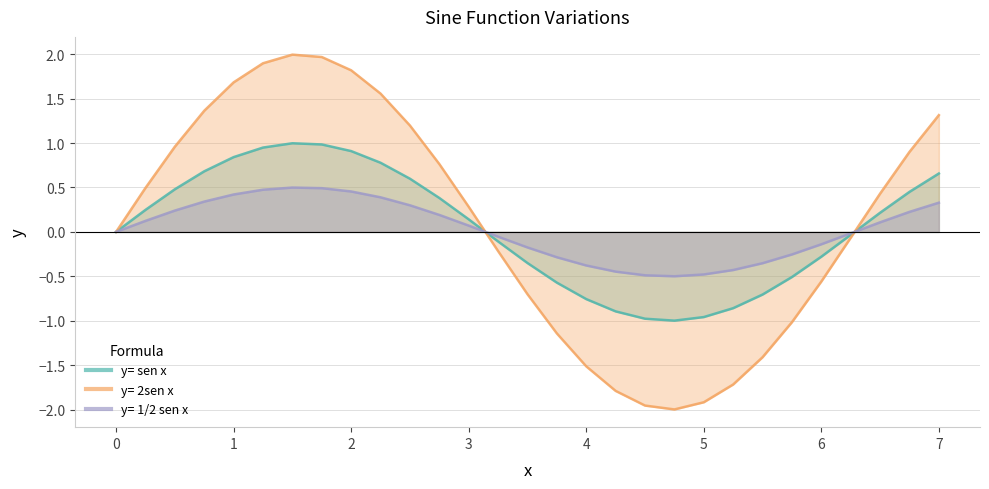

True or false: y= sen x has a value of -0.6 at 3.75.

True